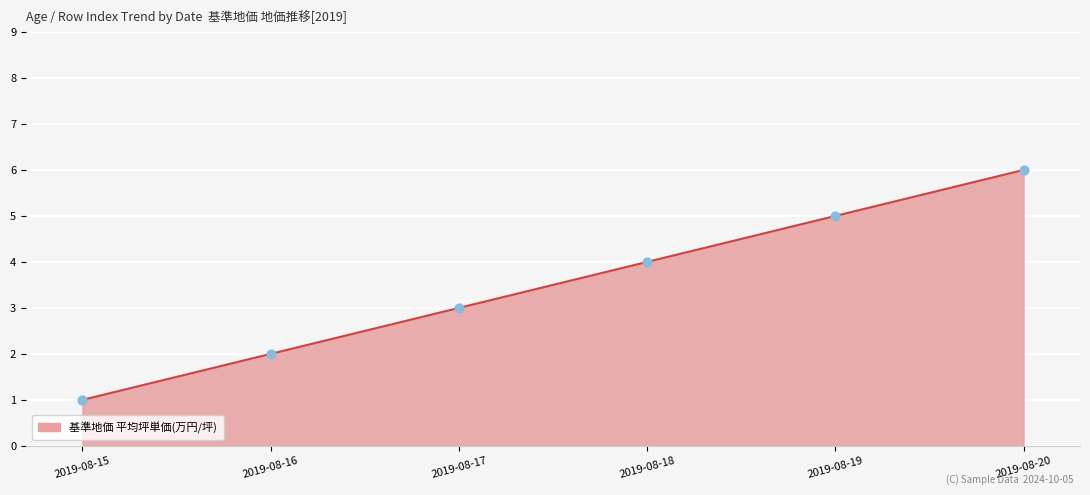

What is the change in value from 2019-08-15 to 2019-08-16?

+1